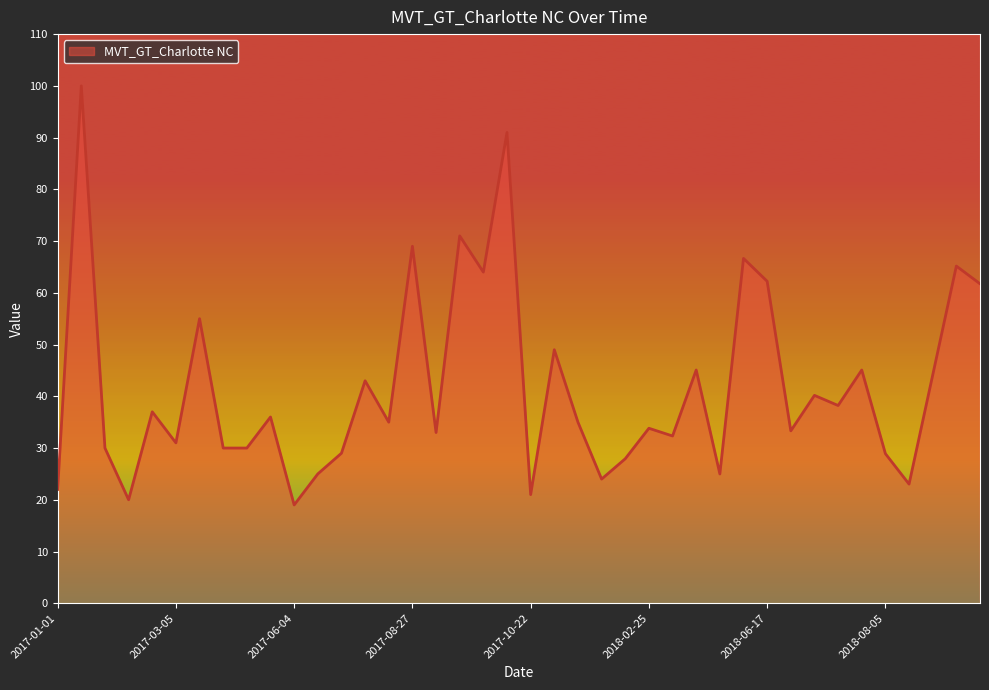

What is the maximum value shown in the chart?

100.0